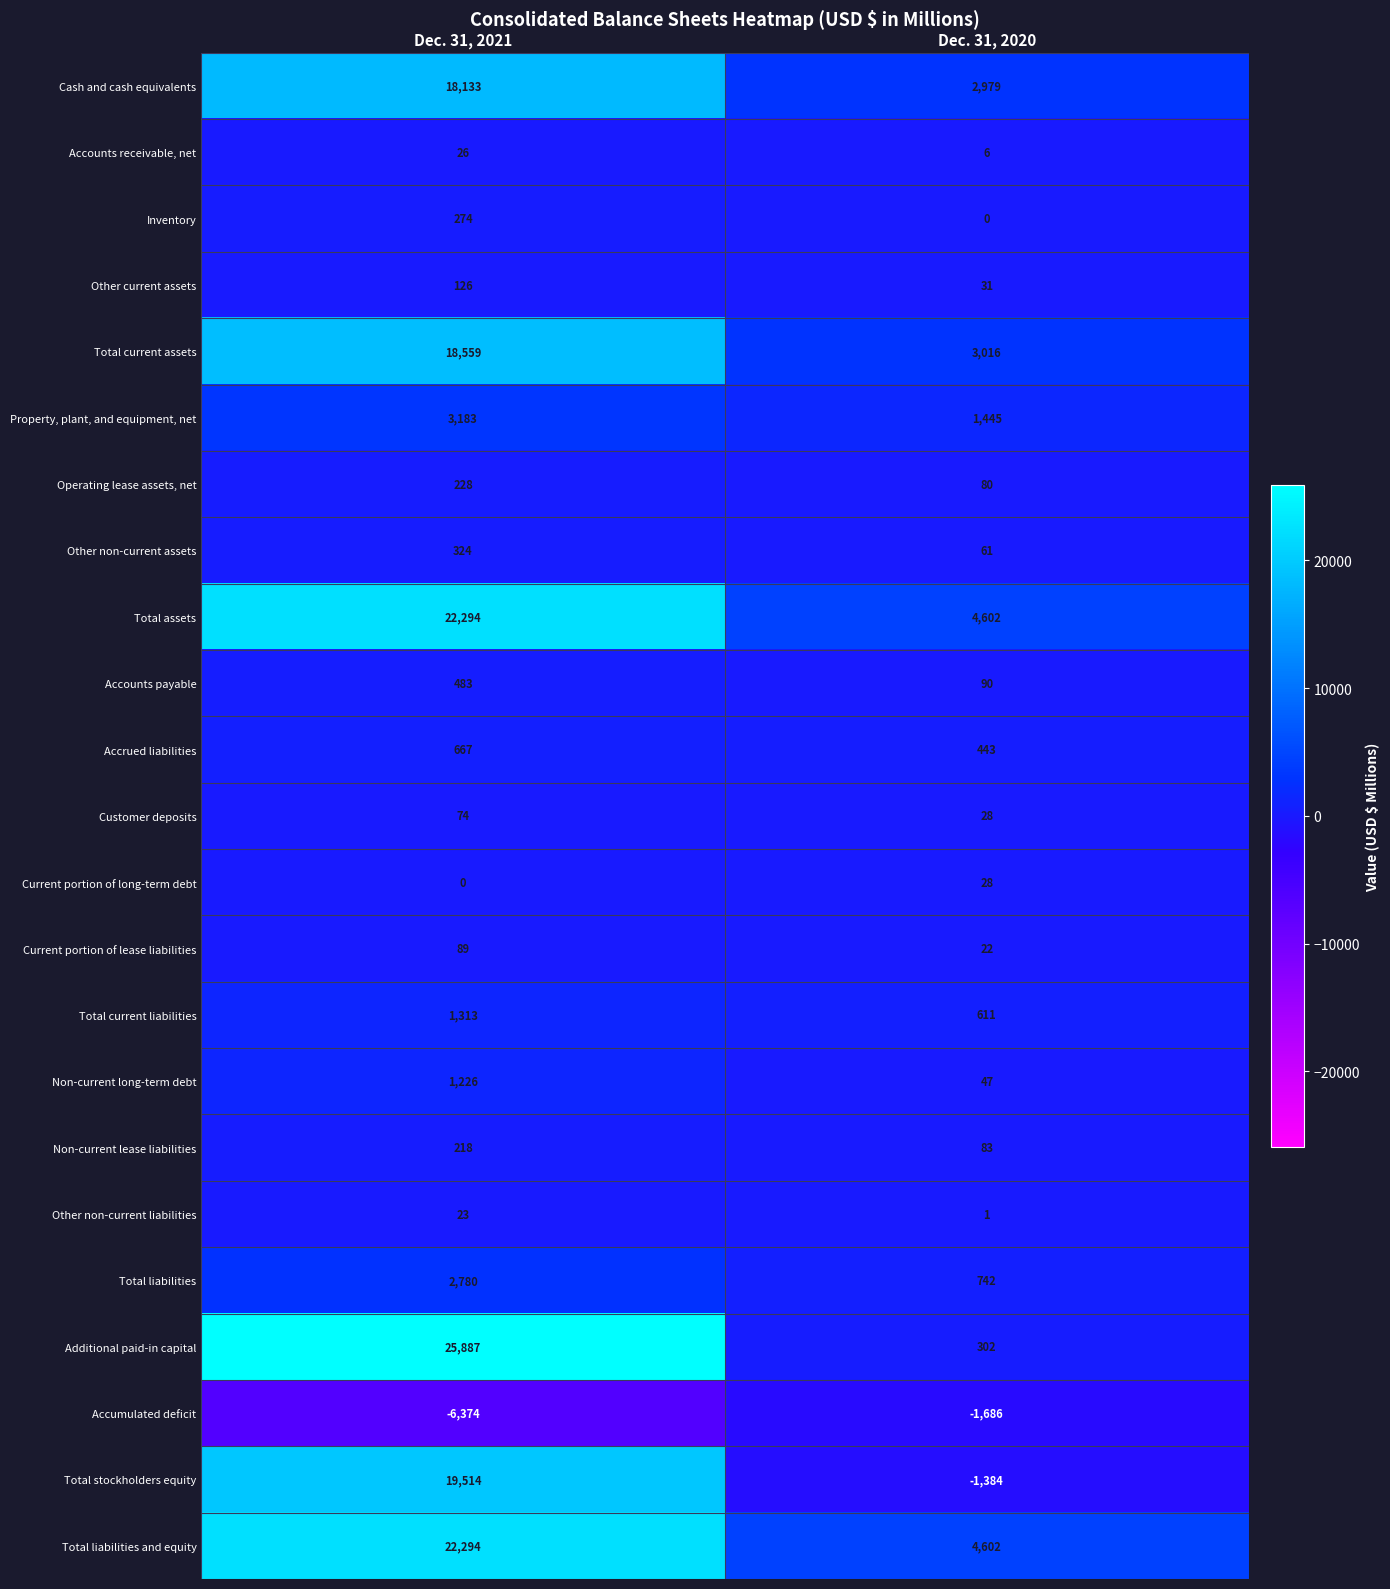

Which category has the lowest value in the Cash and cash equivalents series?

Dec. 31, 2020